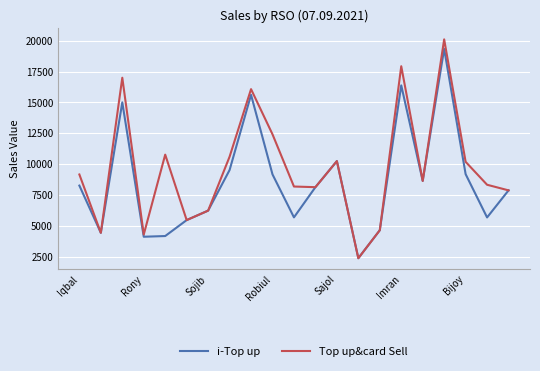

Rank the series by their average value, from lowest to highest.

i-Top up, Top up&card Sell